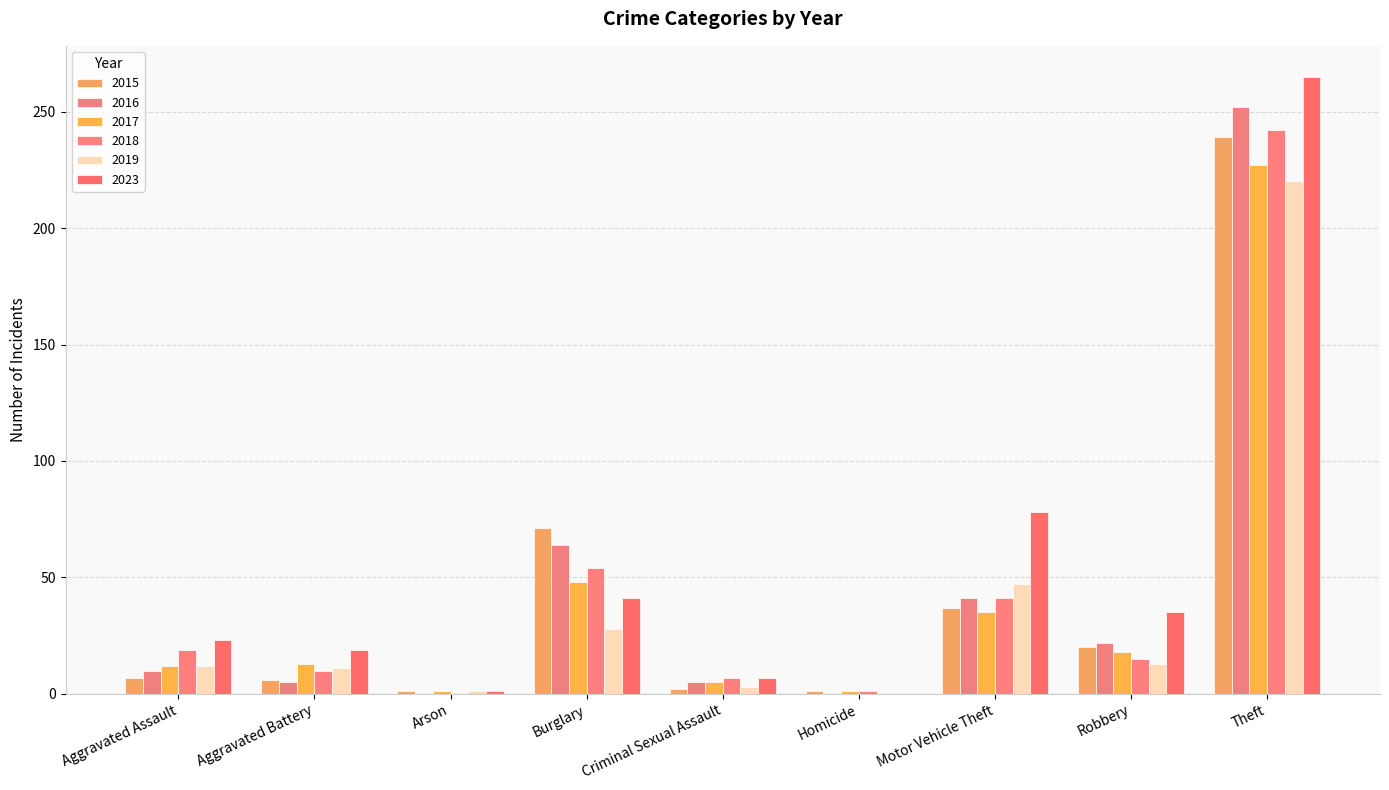

The value of 2023 at Motor Vehicle Theft is 49. True or false?

False